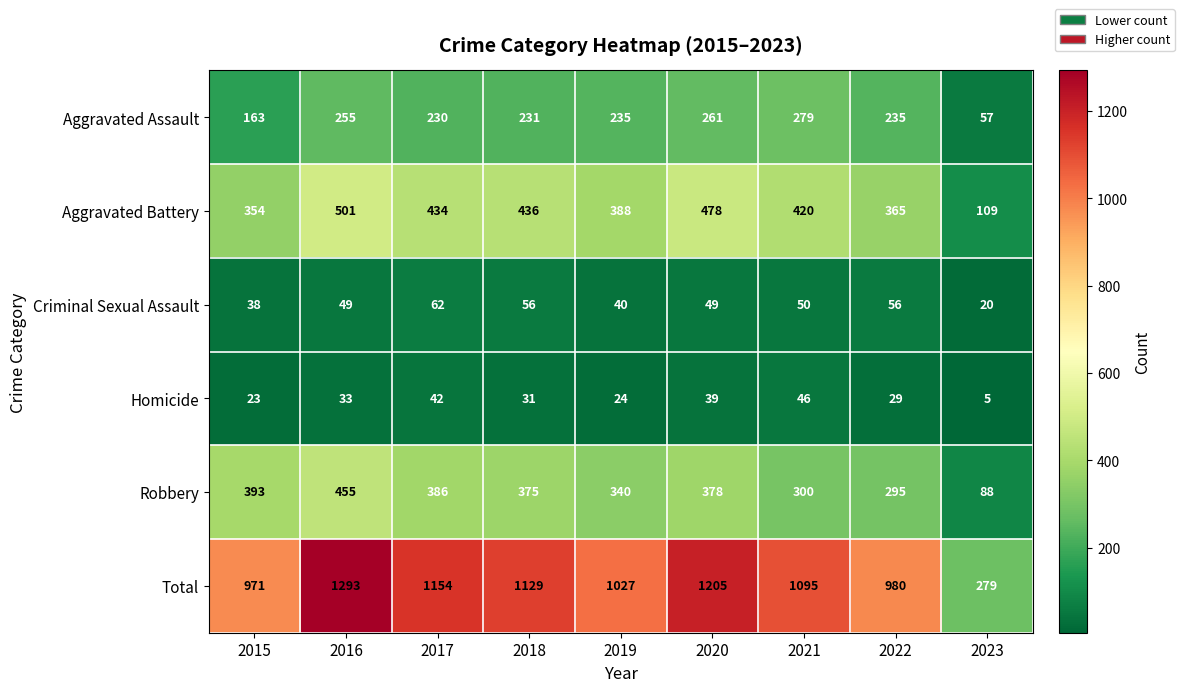

Which label corresponds to the smallest value in the chart?

2023